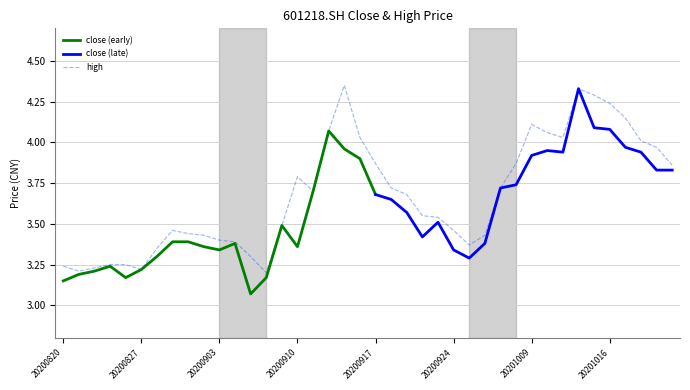

Reading left to right, what are all the values shown in this chart?

20200820=3.2	20200821=3.2	20200824=3.2	20200825=3.2	20200826=3.2	20200827=3.2	20200828=3.4	20200831=3.5	20200901=3.4	20200902=3.4	20200903=3.4	20200904=3.4	20200907=3.3	20200908=3.2	20200909=3.5	20200910=3.8	20200911=3.7	20200914=4.1	20200915=4.3	20200916=4.0	20200917=3.9	20200918=3.7	20200921=3.7	20200922=3.5	20200923=3.5	20200924=3.5	20200925=3.4	20200928=3.4	20200929=3.7	20200930=3.9	20201009=4.1	20201012=4.1	20201013=4.0	20201014=4.3	20201015=4.3	20201016=4.2	20201019=4.2	20201020=4.0	20201021=4.0	20201022=3.9